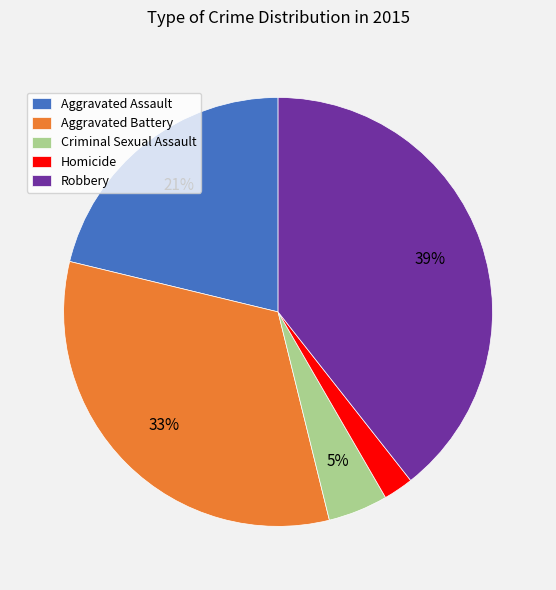

Combined, do Criminal Sexual Assault and Aggravated Battery account for over 50%?

No